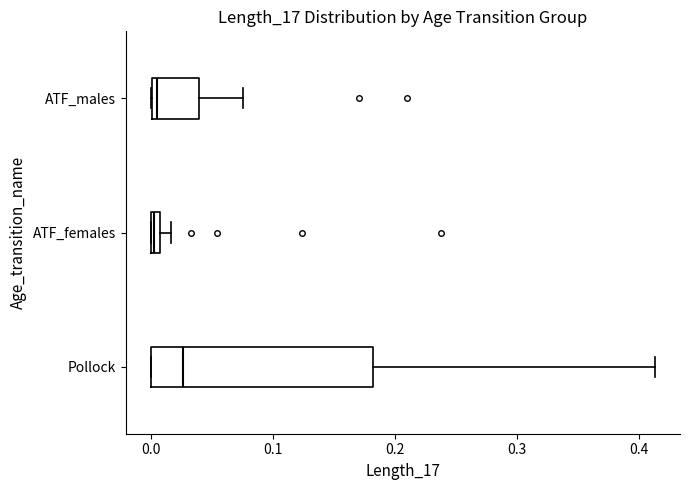

Comparing the boxes themselves (not the whiskers), which one is the widest?

Pollock